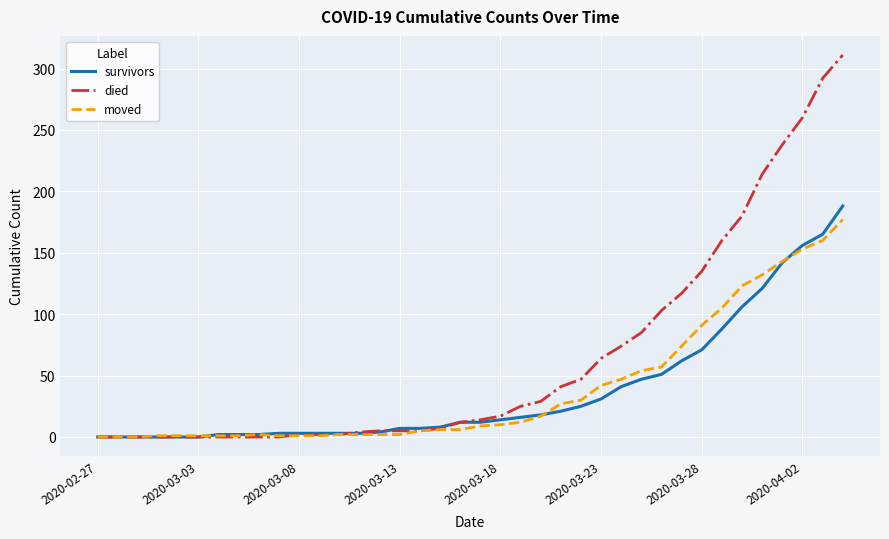

At how many categories does at least one series exceed 147?

7